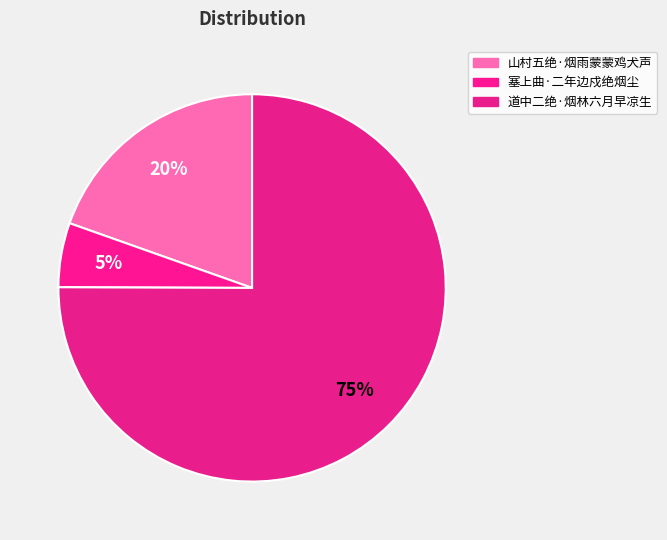

What is the change in value from 山村五绝·烟雨蒙蒙鸡犬声 to 塞上曲·二年边戍绝烟尘?

-72508